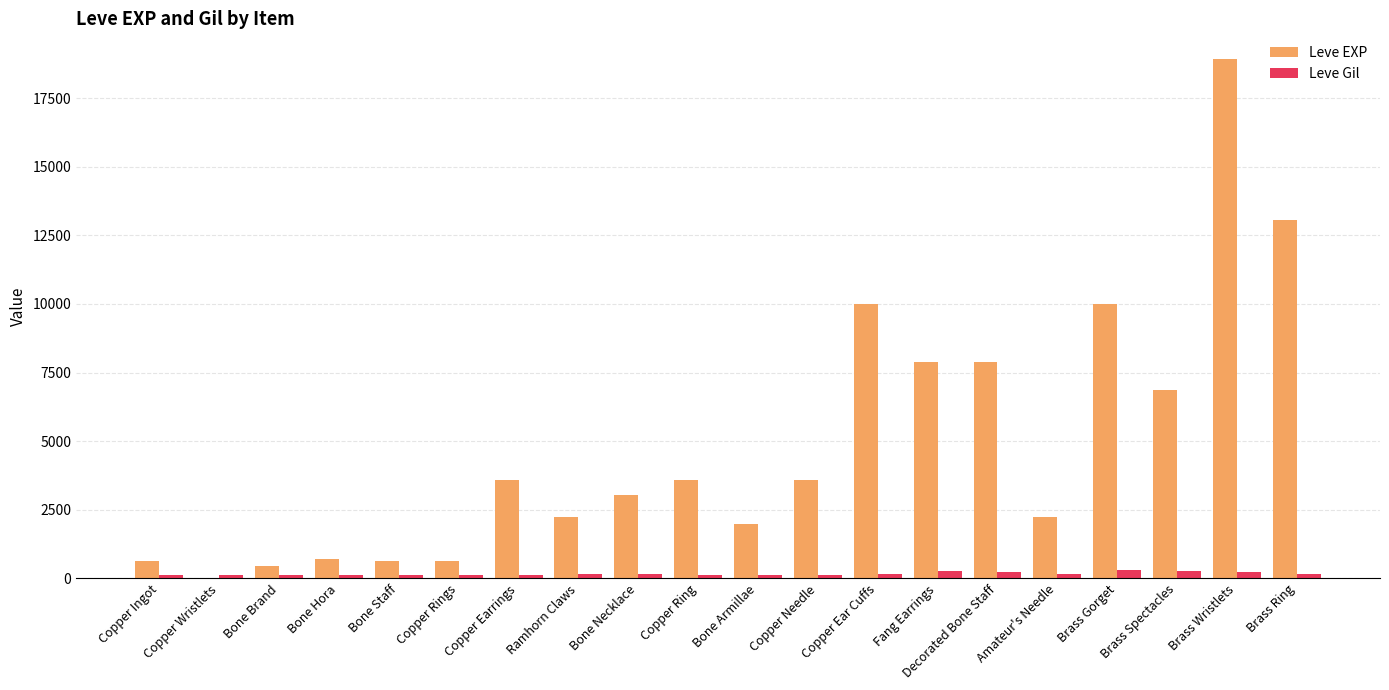

Which series changed the most between Bone Brand and Copper Ear Cuffs?

Leve EXP